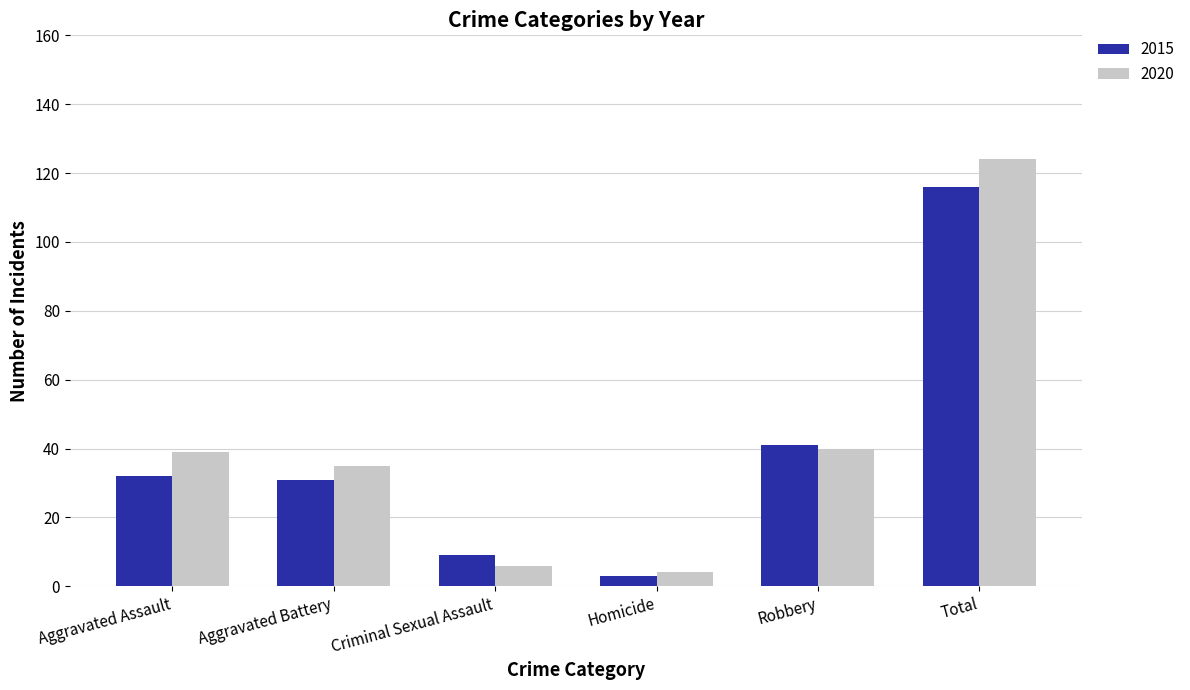

Is it true that 2015 equals 9 at Criminal Sexual Assault?

True